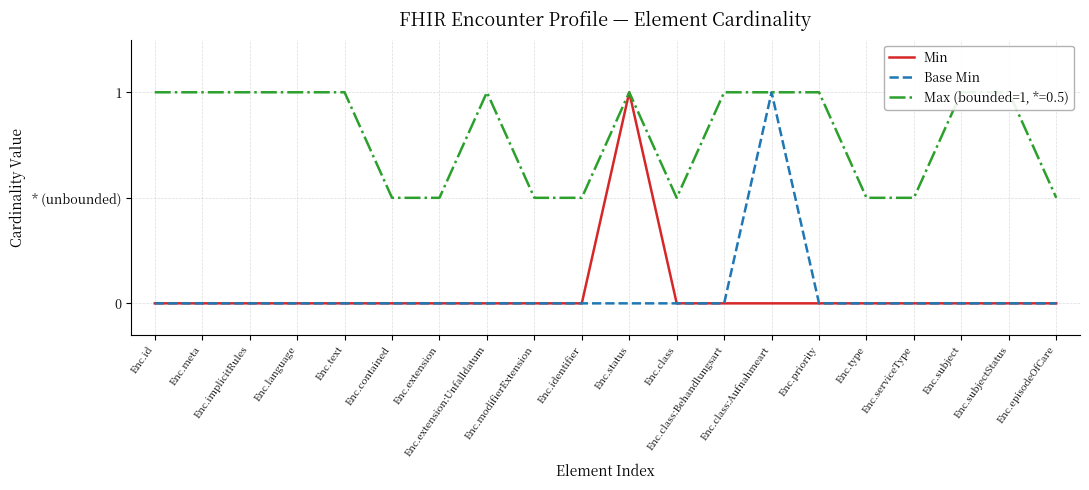

What is the label of the 1st point from the left?

Enc.id